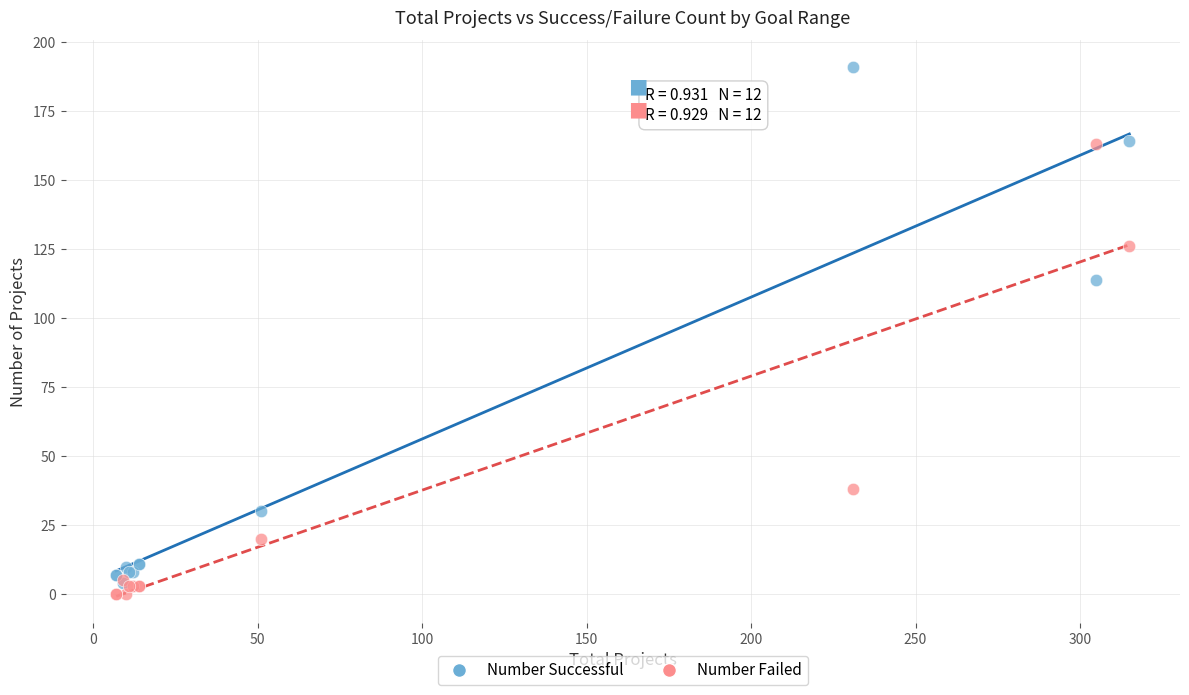

In the Number Successful series, what Y value is closest to 97?

114